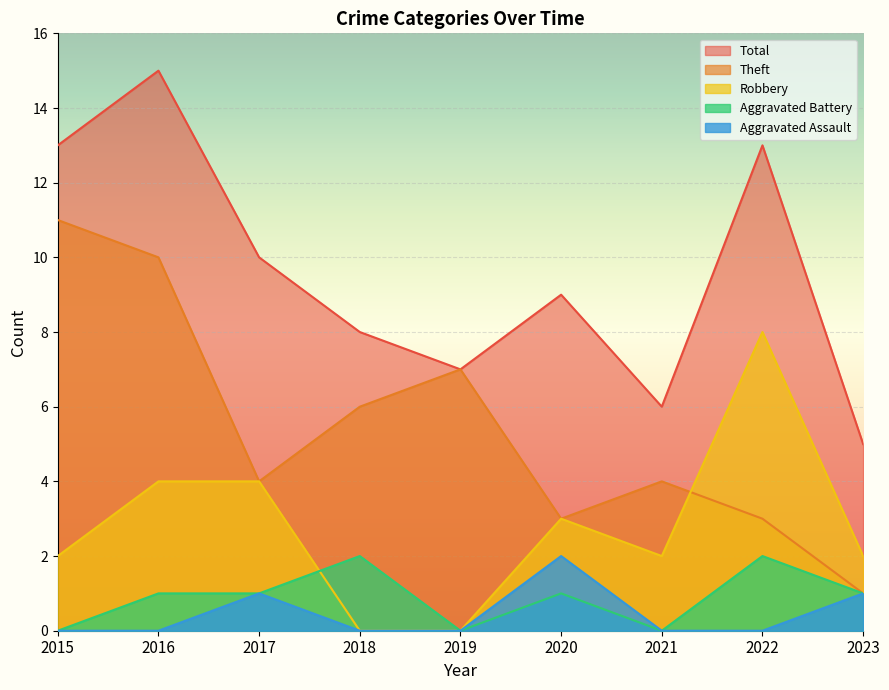

Rank the series at 2015 from highest to lowest value.

Total, Theft, Robbery, Aggravated Assault, Aggravated Battery